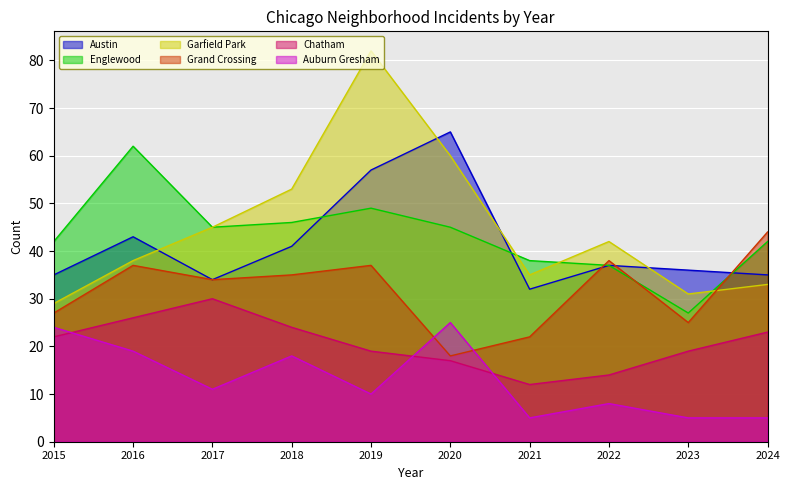

What is the sum of all Grand Crossing values?

317